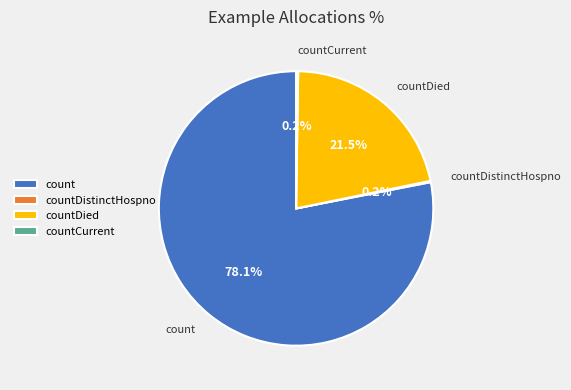

Is the sum of countDied and count greater than half?

Yes